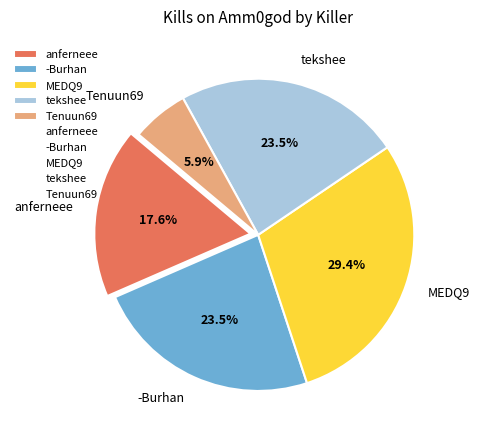

Which slice is the largest?

MEDQ9